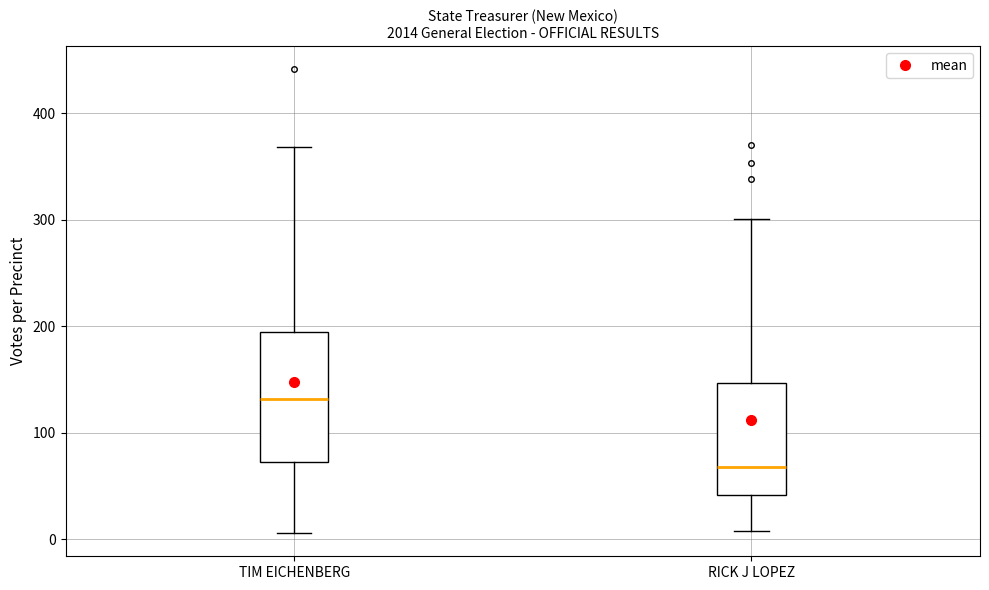

Where is the lower edge of the box for TIM EICHENBERG on the y-axis? The values are not printed on the chart, so give them approximately, as read against the axis.

70